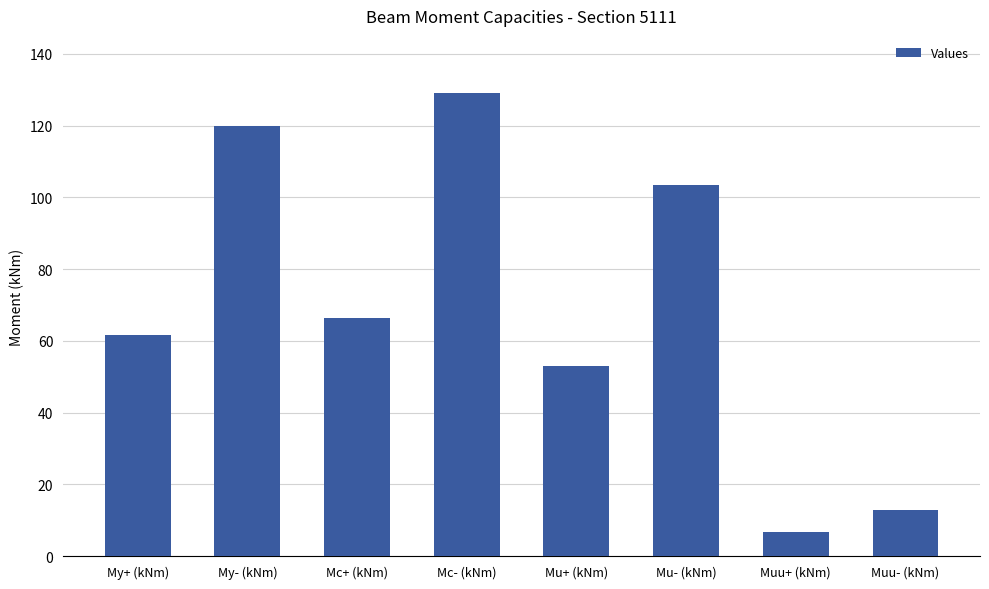

What value does the data have at Mc+ (kNm)?

66.3